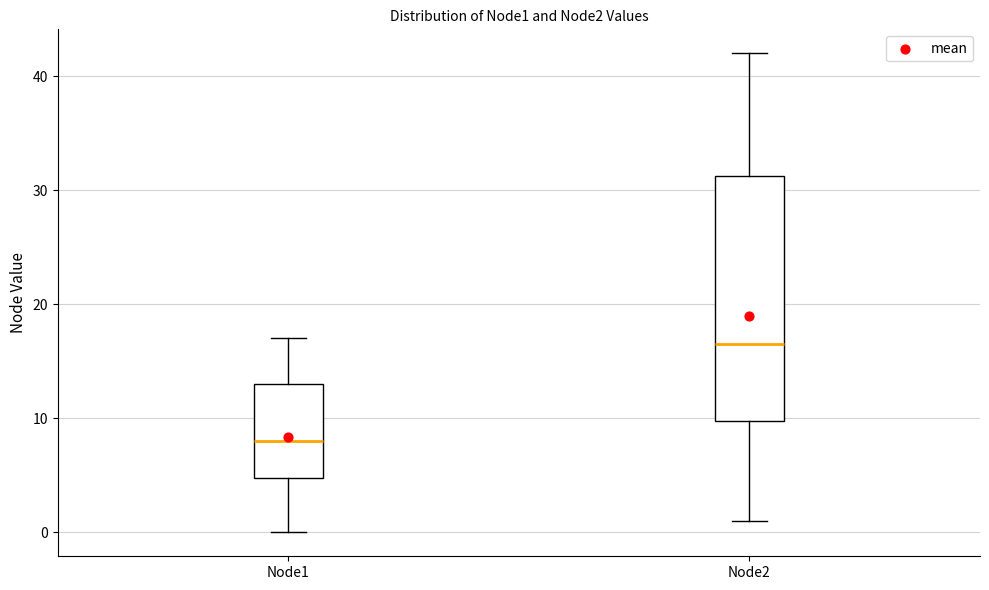

Reading left to right, transcribe this box plot: for each box, give where its median line is, the range the box spans, and where its two whiskers end, as read against the y-axis. The values are not printed on the chart, so give them approximately, as read against the axis.

Node1: median 8, box 5 to 13, whiskers 0 to 17
Node2: median 17, box 10 to 31, whiskers 1 to 42